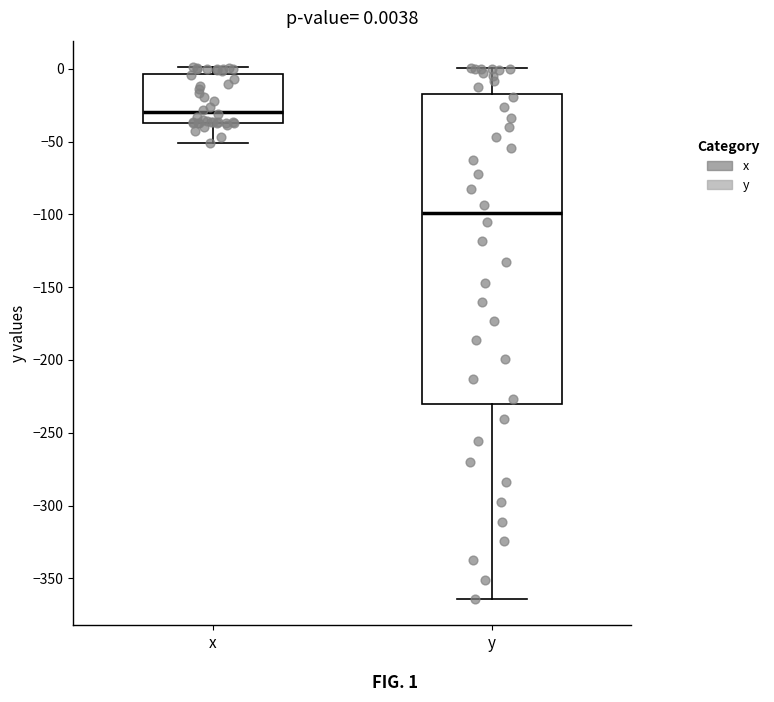

Which box is the tallest, from its lower edge to its upper edge?

y